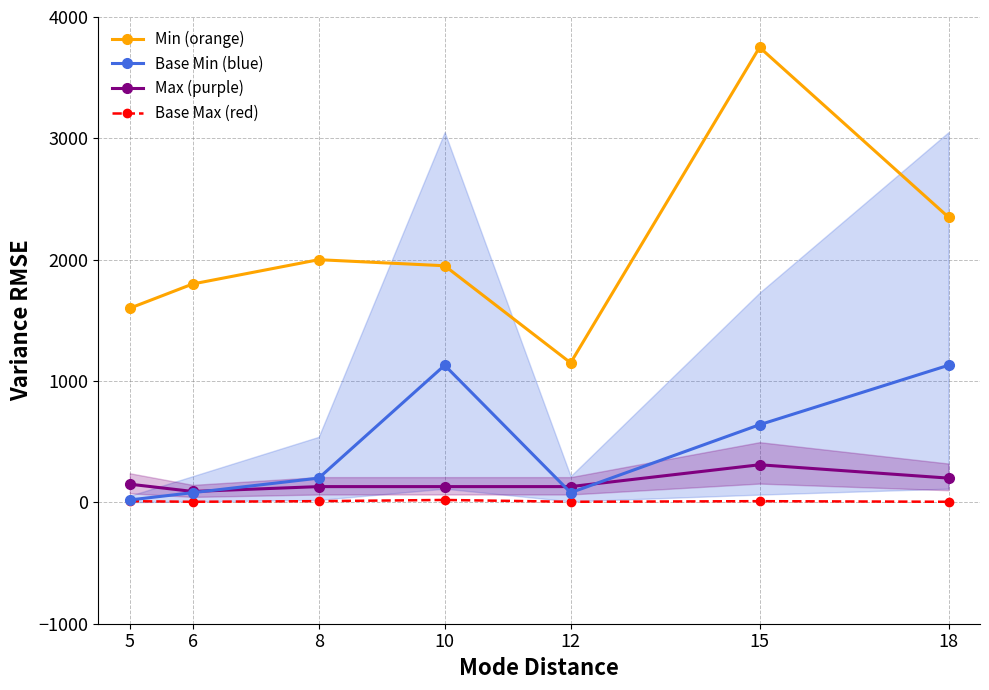

Reading left to right, list all the values displayed in this chart.

Min (orange): 1600	1800	2000	1950	1150	3750	2350
Base Min (blue): 20	80	200	1130	80	640	1130
Max (purple): 150	90	130	130	130	310	200
Base Max (red): 10	5	10	20	5	10	5